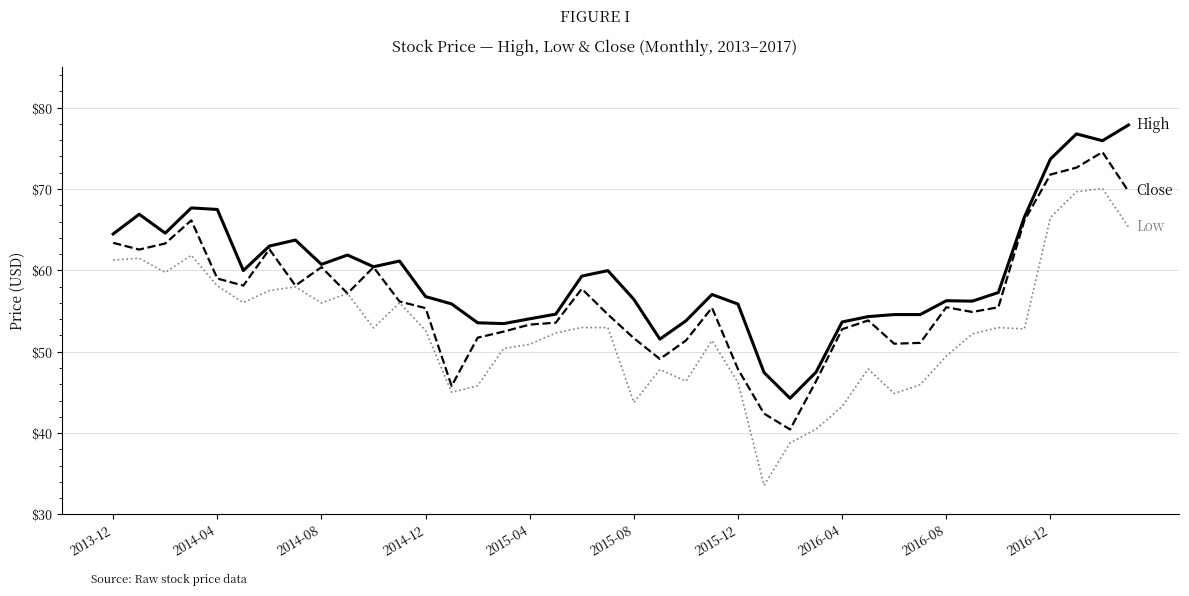

What is the minimum value shown in the chart?

33.6